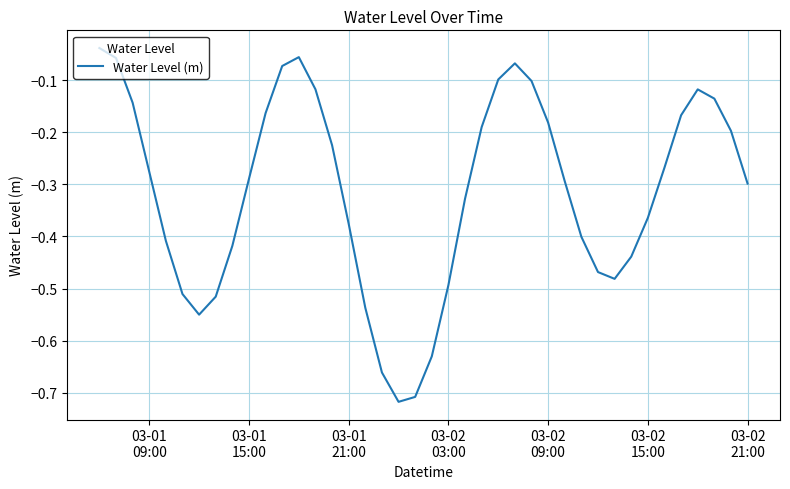

What is the difference between the maximum and minimum values?

0.7